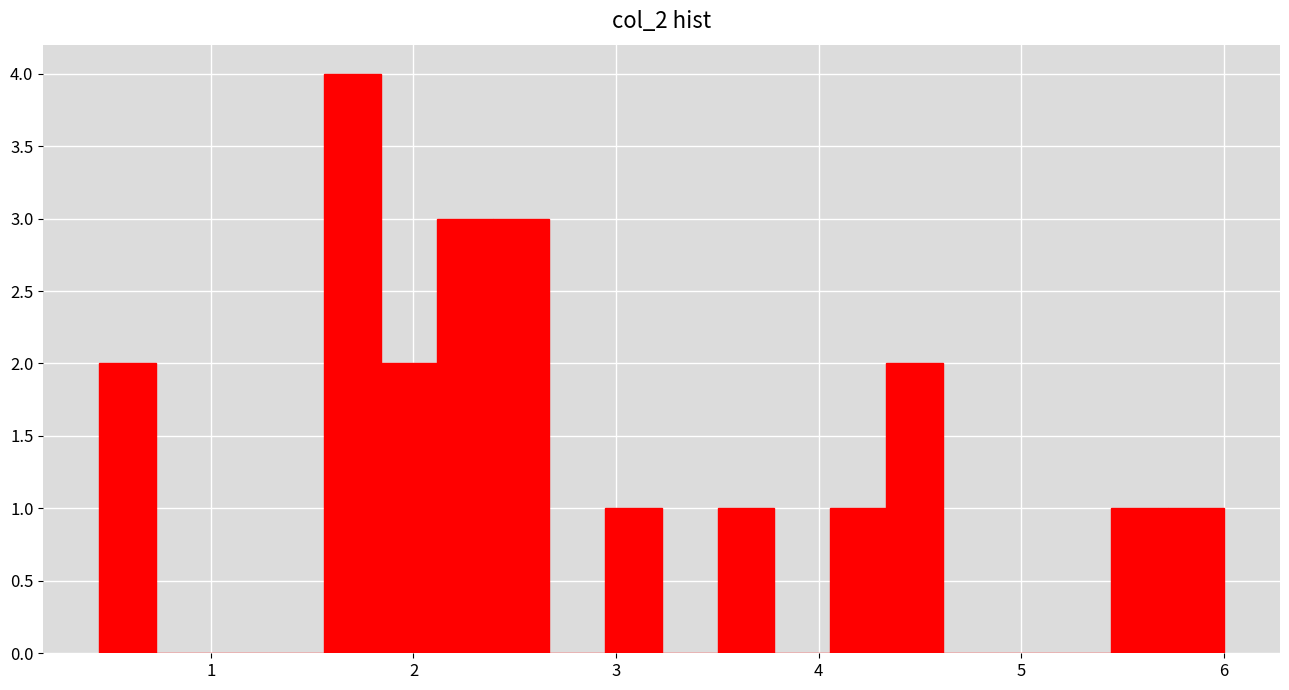

Around what value on the x-axis is the tallest bar? Give the approximate position of its centre, as read against the axis.

1.7